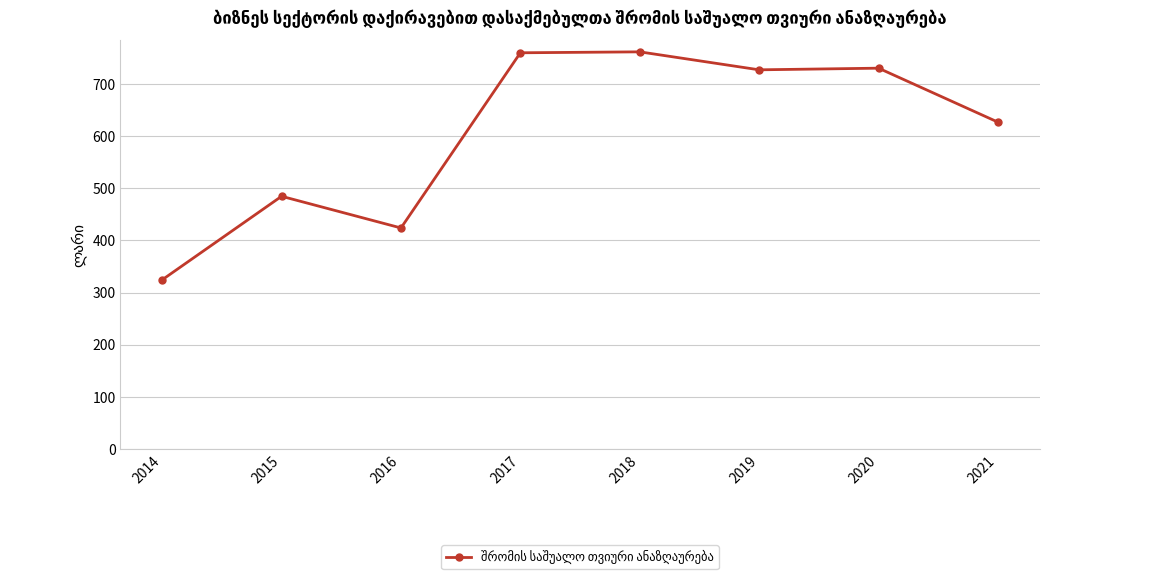

Where is the data nearest to the value 543?

2015